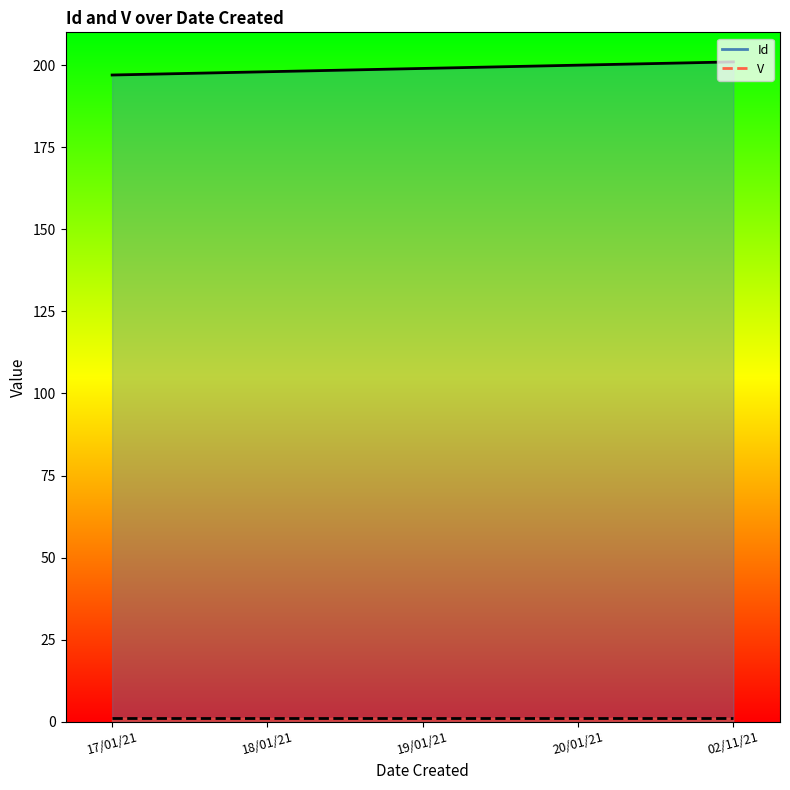

Does the chart display data point markers on the line(s)?

No